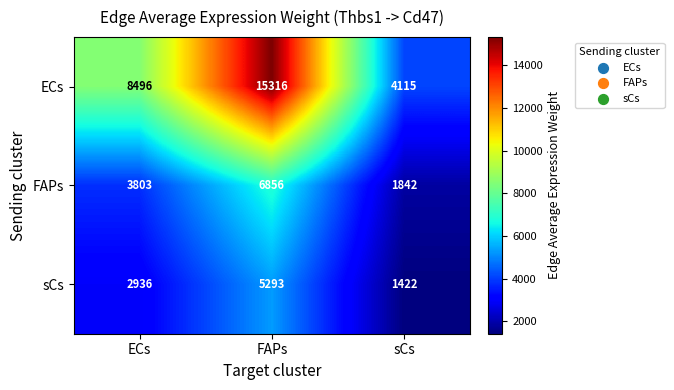

What is the difference between the maximum and minimum values in the FAPs series?

5014